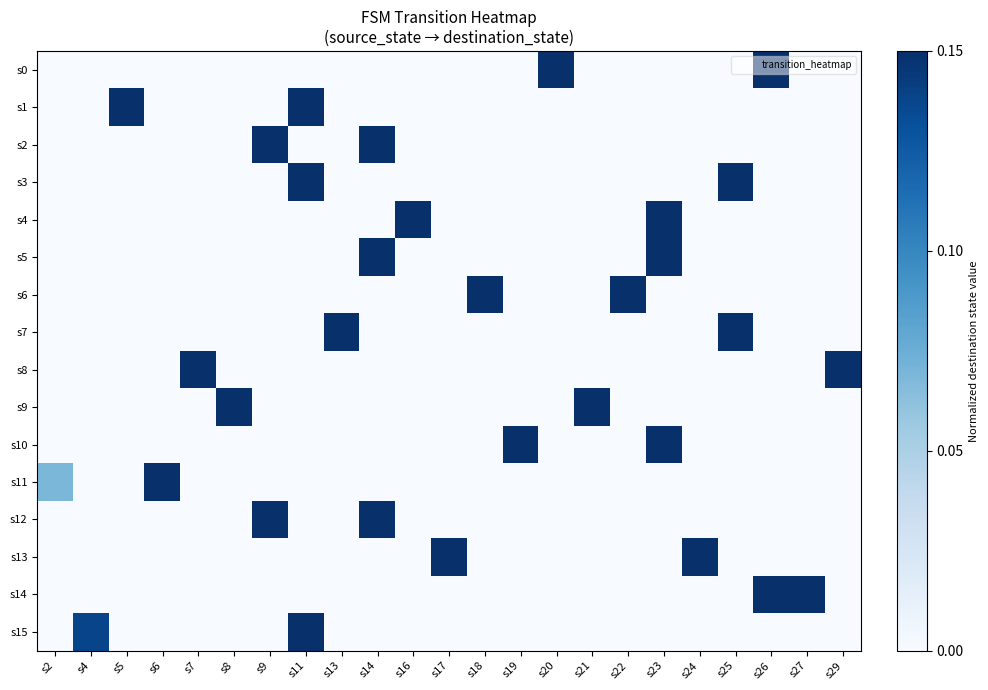

How many series are shown in this chart?

16